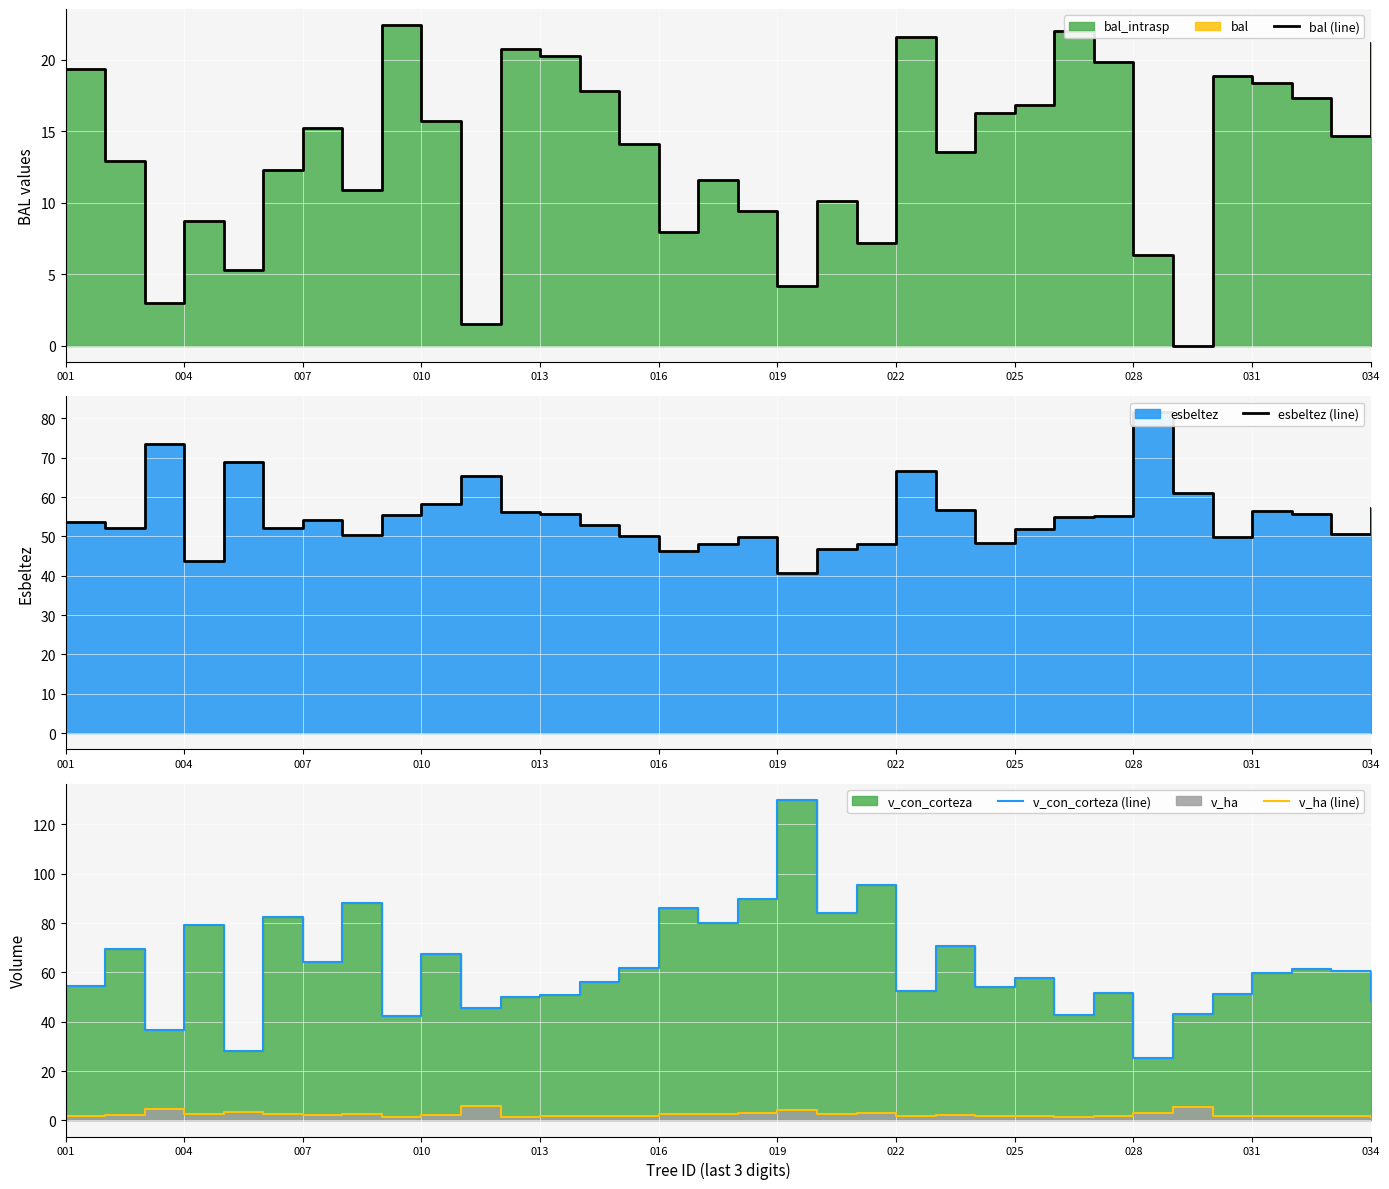

What is the maximum value shown in the chart?

129.9